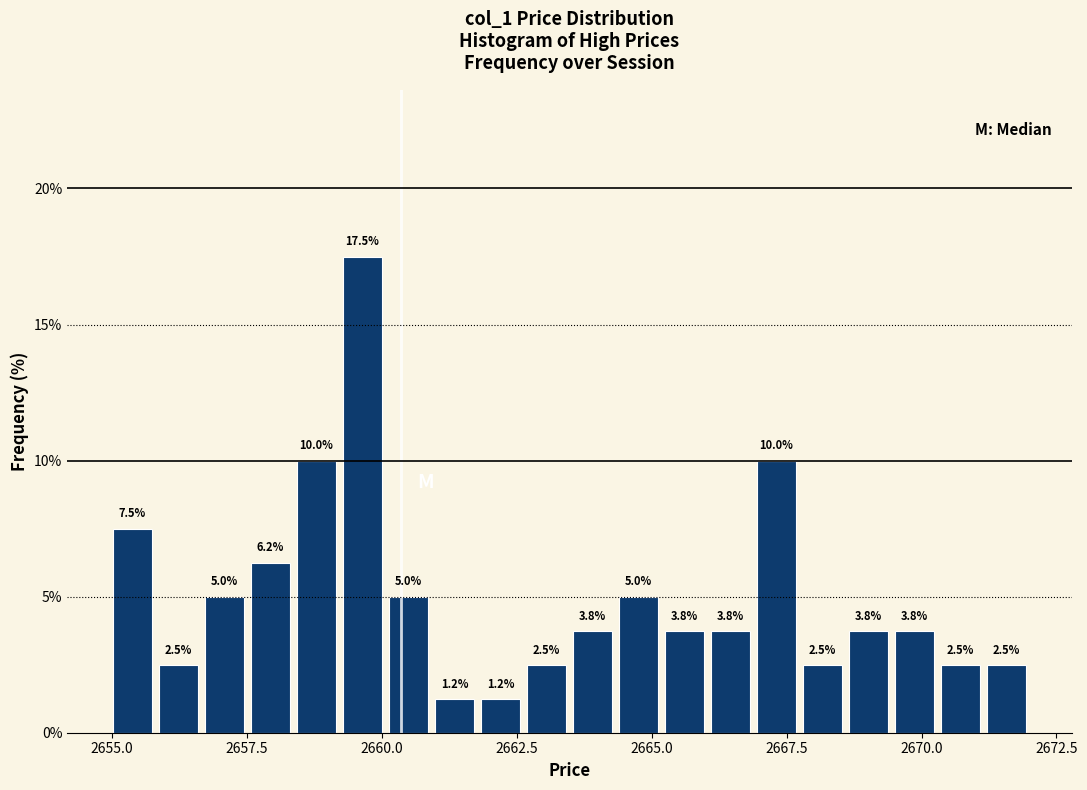

Read against the x-axis, roughly where is the centre of the tallest bar?

2659.5